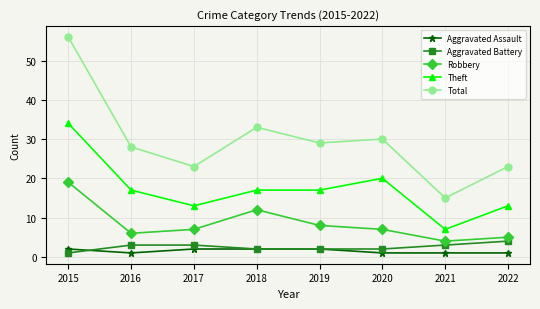

Is it true that Total equals 12 at 2019?

False